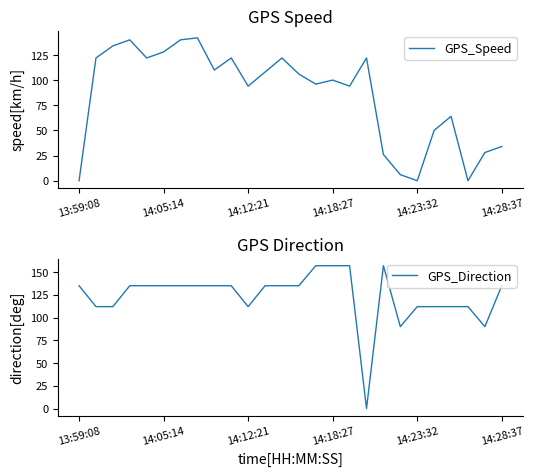

At which label is GPS_Direction closest to 78?

19